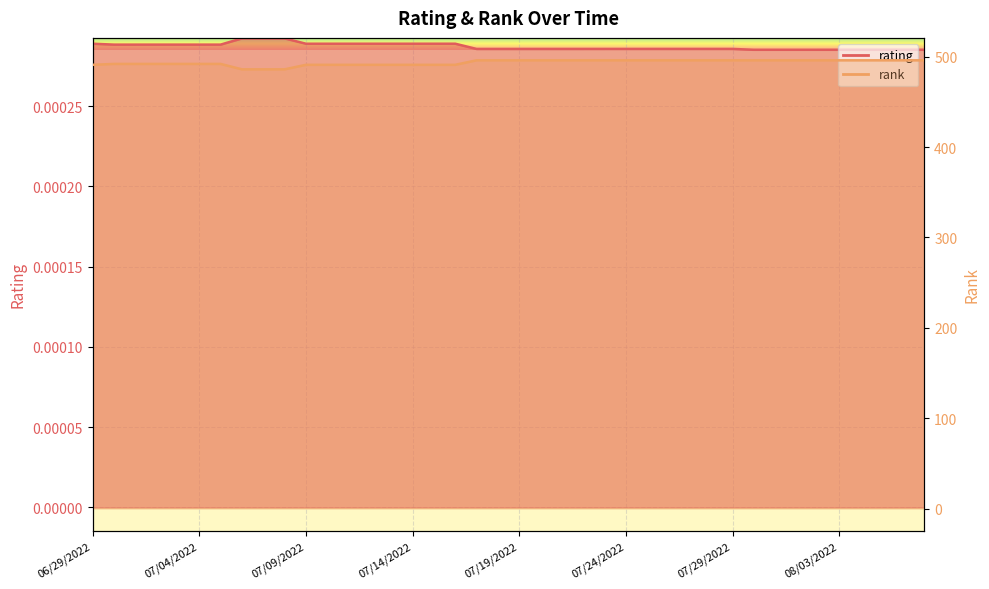

At how many categories does at least one series exceed 83?

40